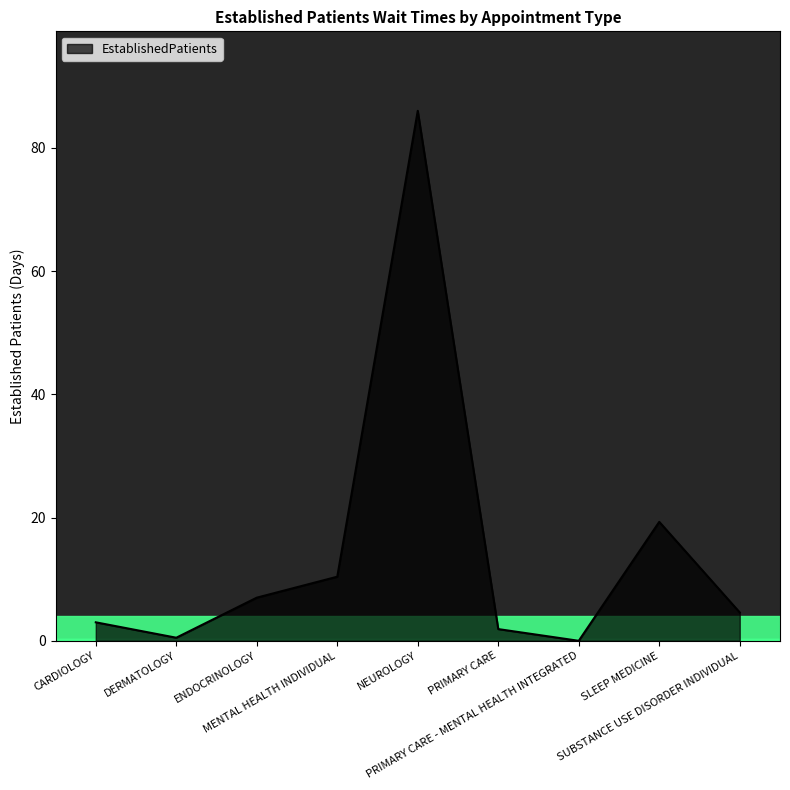

Where does the data first go above 4?

ENDOCRINOLOGY